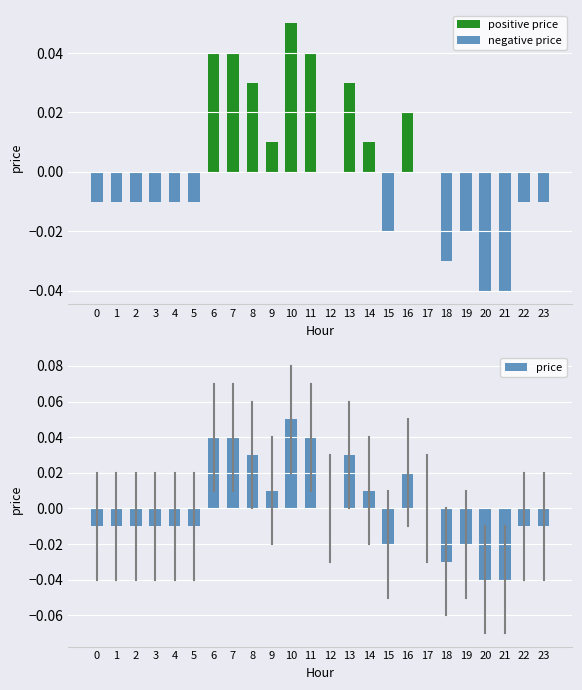

What is the greatest value displayed?

0.1